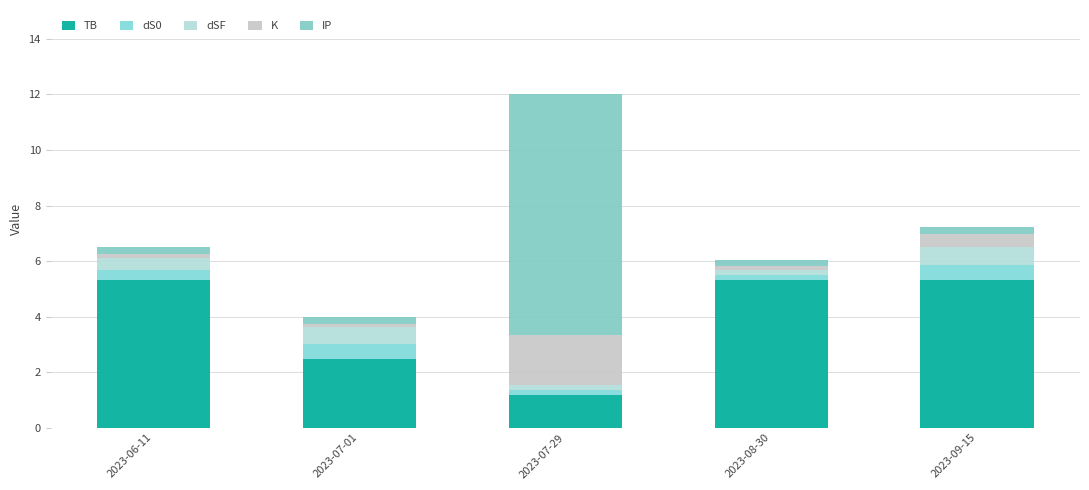

At 2023-09-15, list the series in order from smallest to largest.

IP, K, dS0, dSF, TB